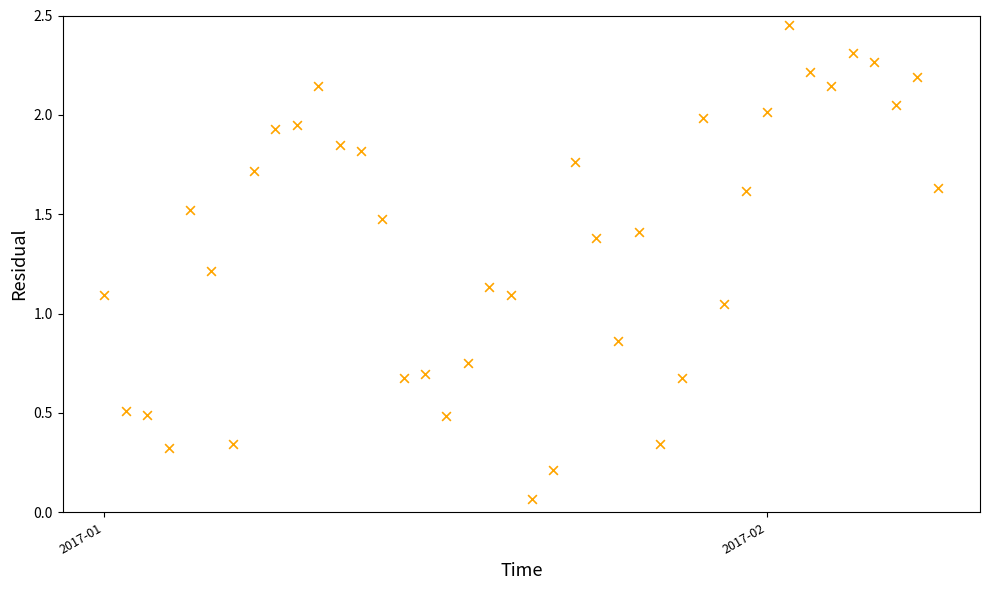

What is the range of X values (max minus min)?

39.0